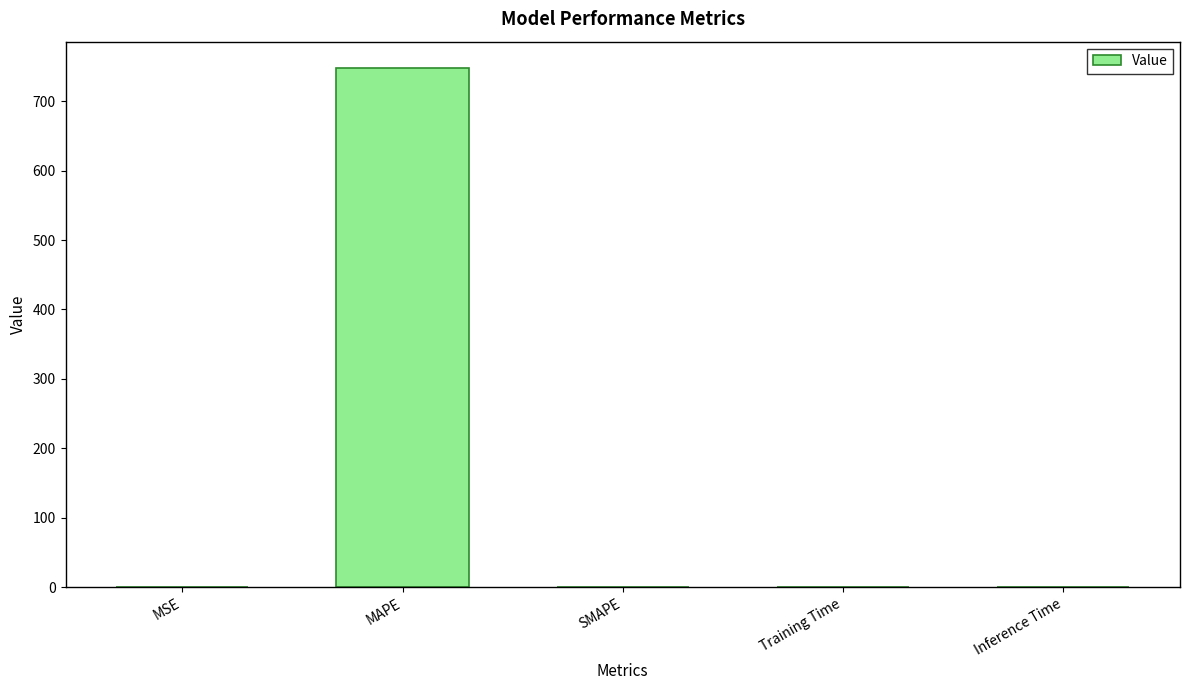

The chart shows a value of -246.6 at SMAPE. True or false?

False